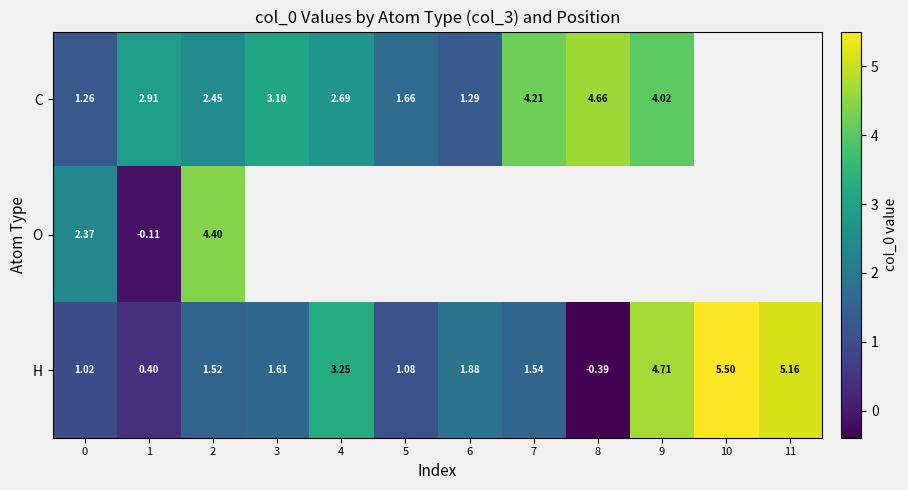

What is the greatest value displayed?

5.5